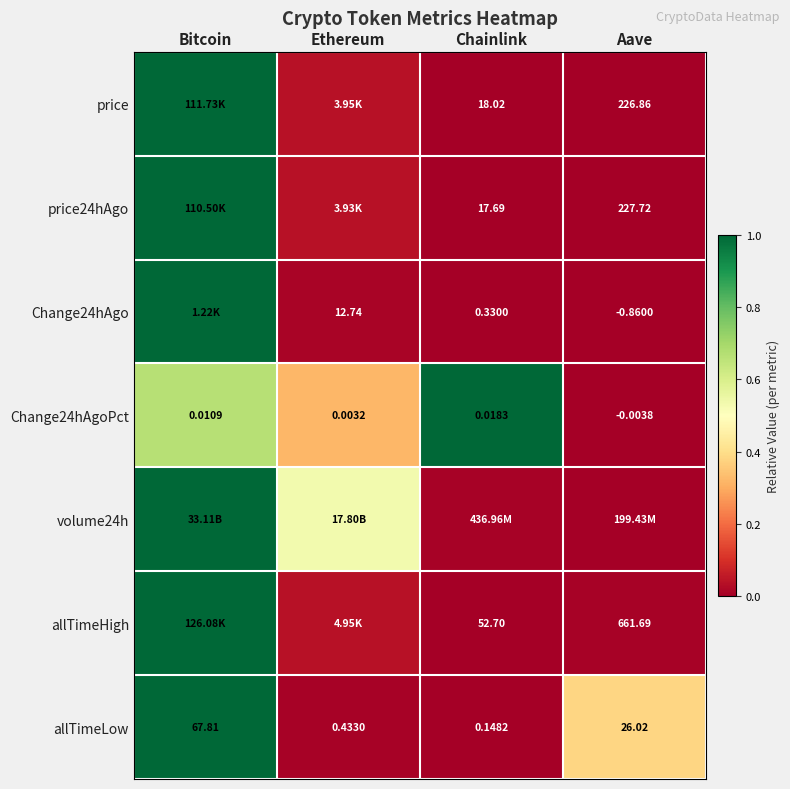

List the labels in order of Change24hAgoPct value, smallest first.

Aave, Ethereum, Bitcoin, Chainlink